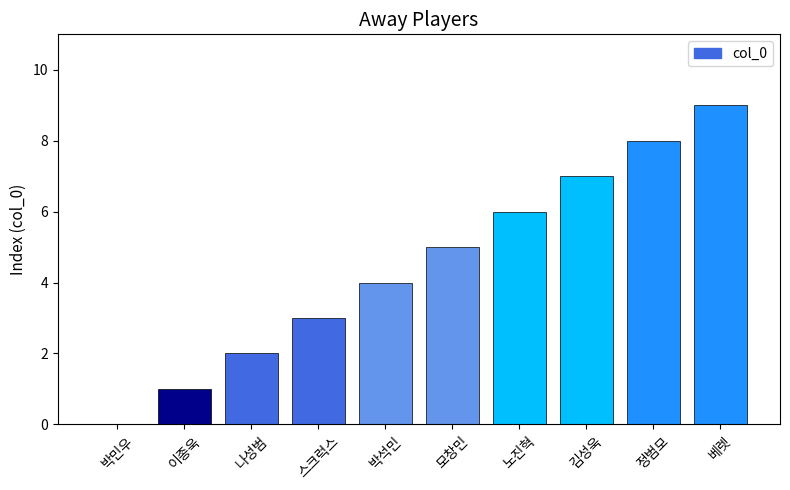

What is the change in value from 박민우 to 김성욱?

+7